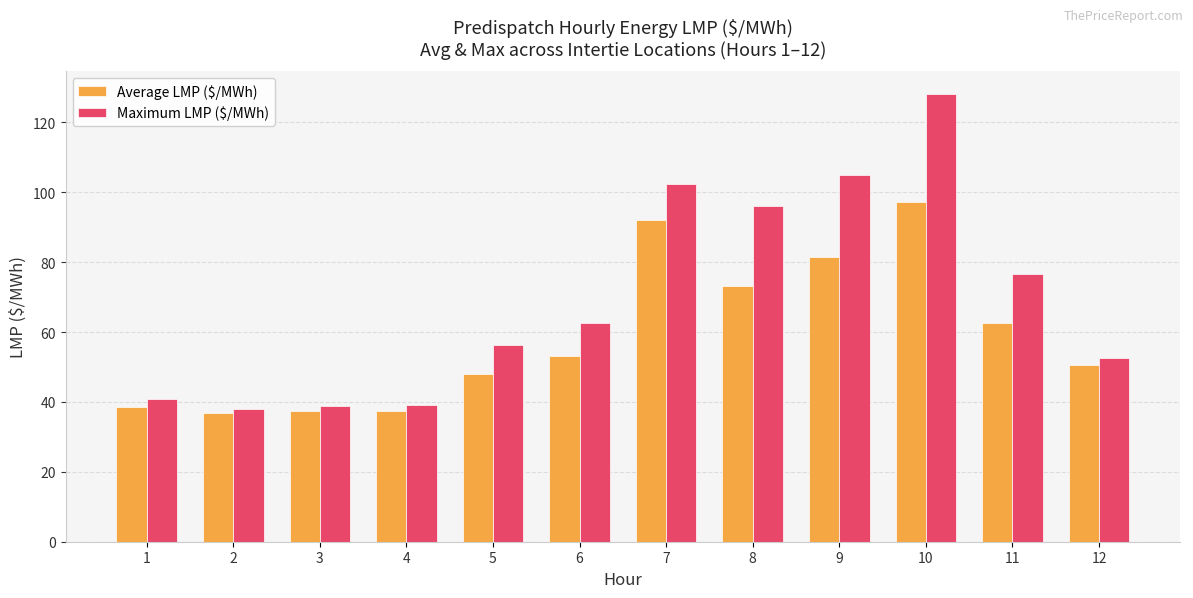

What is the maximum value for Maximum LMP ($/MWh)?

128.2